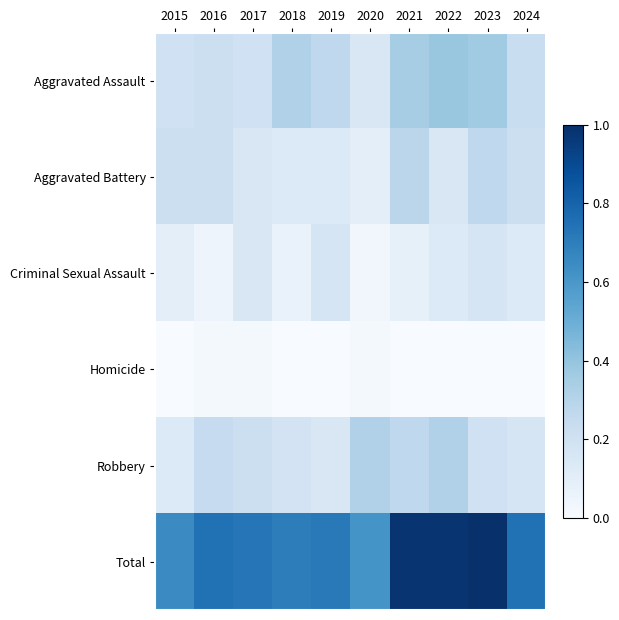

Which has a higher value, 2016 or 2019?

2019